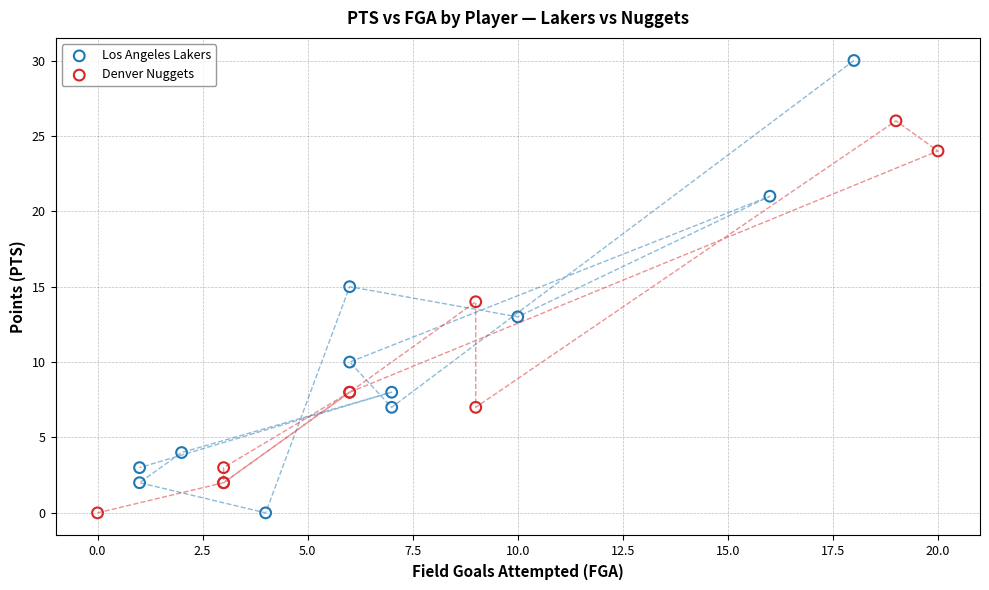

Which series has the widest spread of Y values?

Los Angeles Lakers